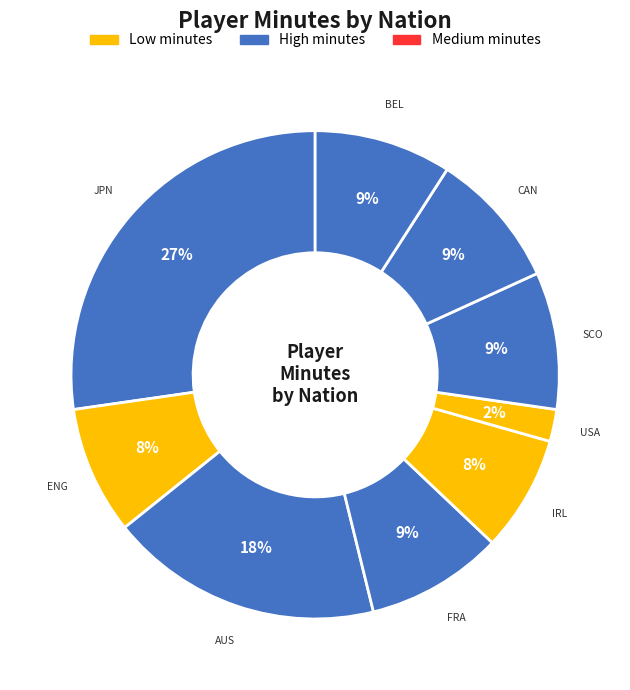

To the nearest percent, what is the average slice percentage?

11%